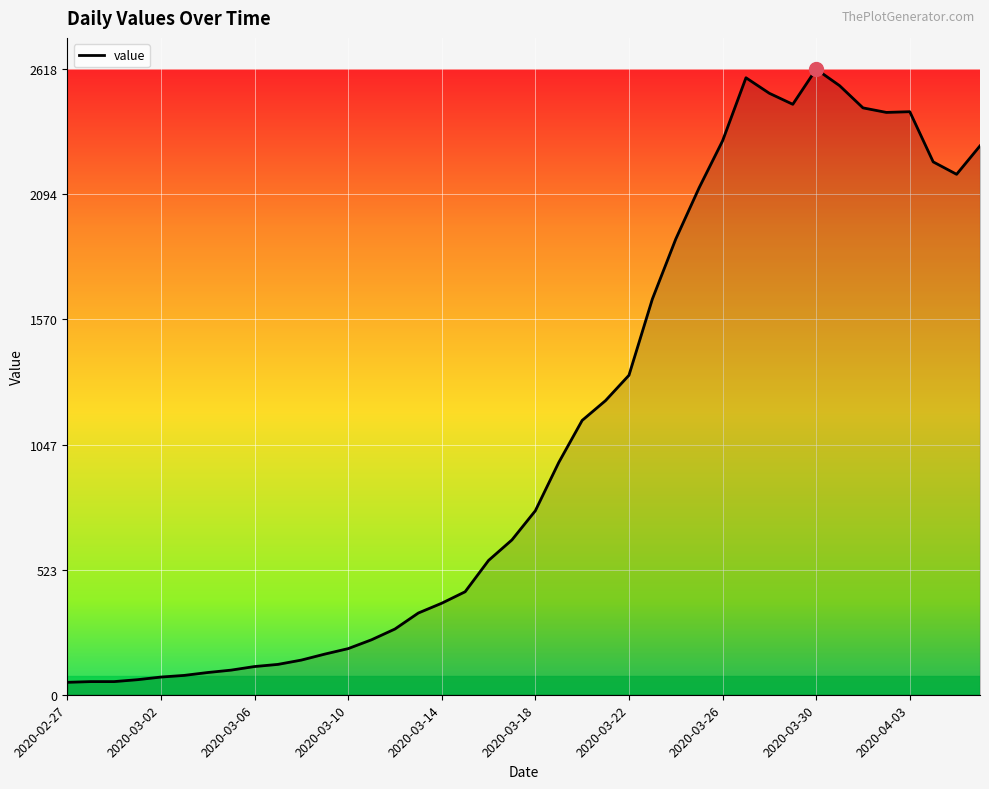

What is the maximum value shown in the chart?

2618